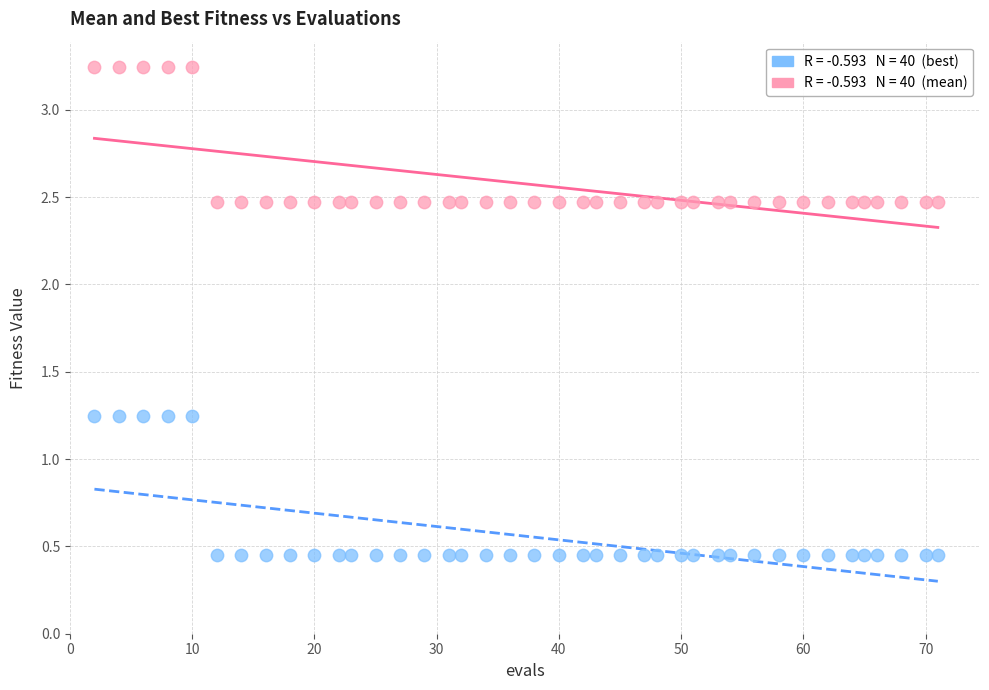

Across all data points, what is the range of Y values (max minus min)?

2.8